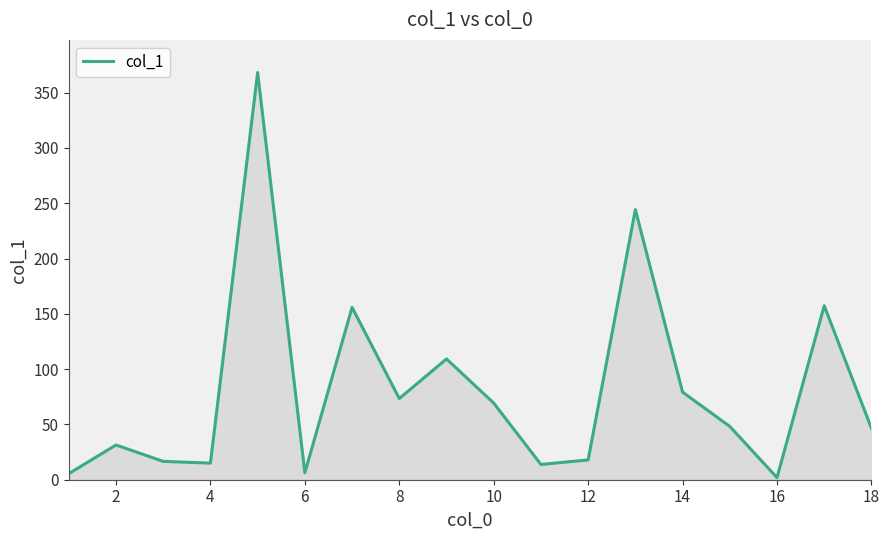

What is the difference between the maximum and minimum values?

366.3